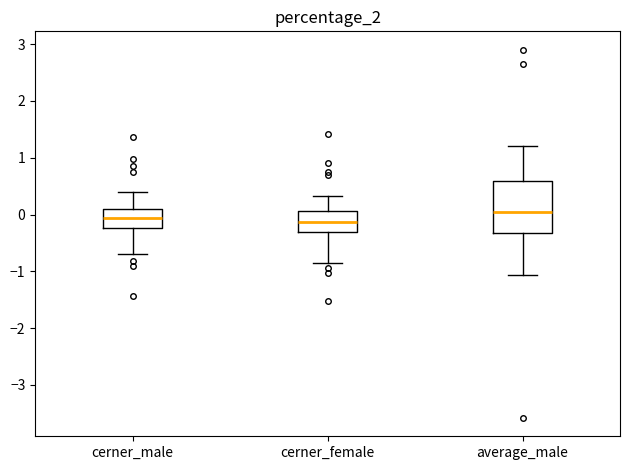

Where does the median line of the box for average_male sit on the y-axis? The values are not printed on the chart, so give them approximately, as read against the axis.

0.0